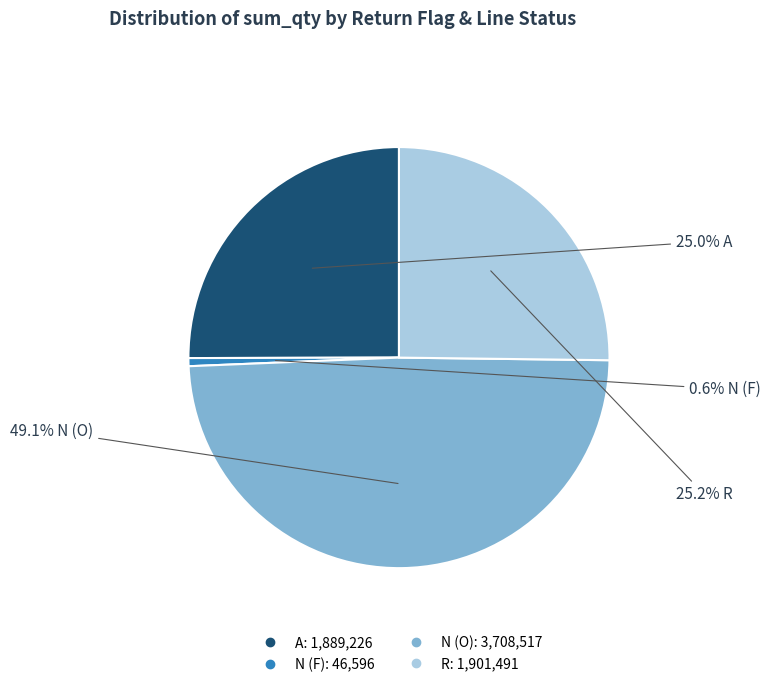

To the nearest percent, what percentage of the pie is R?

25%